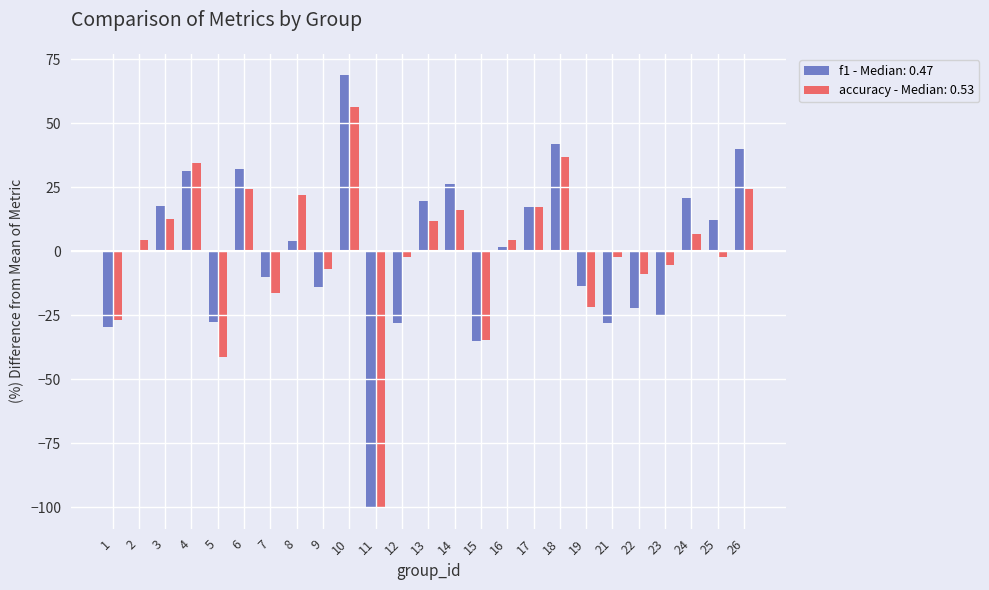

Between 11 and 14, which series saw the biggest shift?

f1 - Median: 0.47